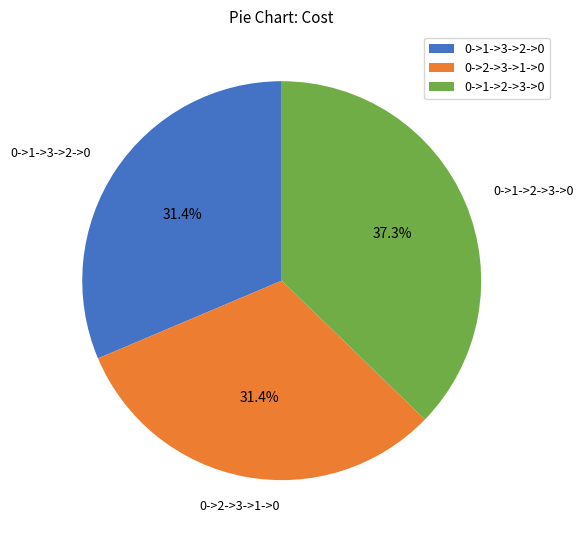

Do 0->1->3->2->0 and 0->2->3->1->0 together represent more than half of the pie?

Yes